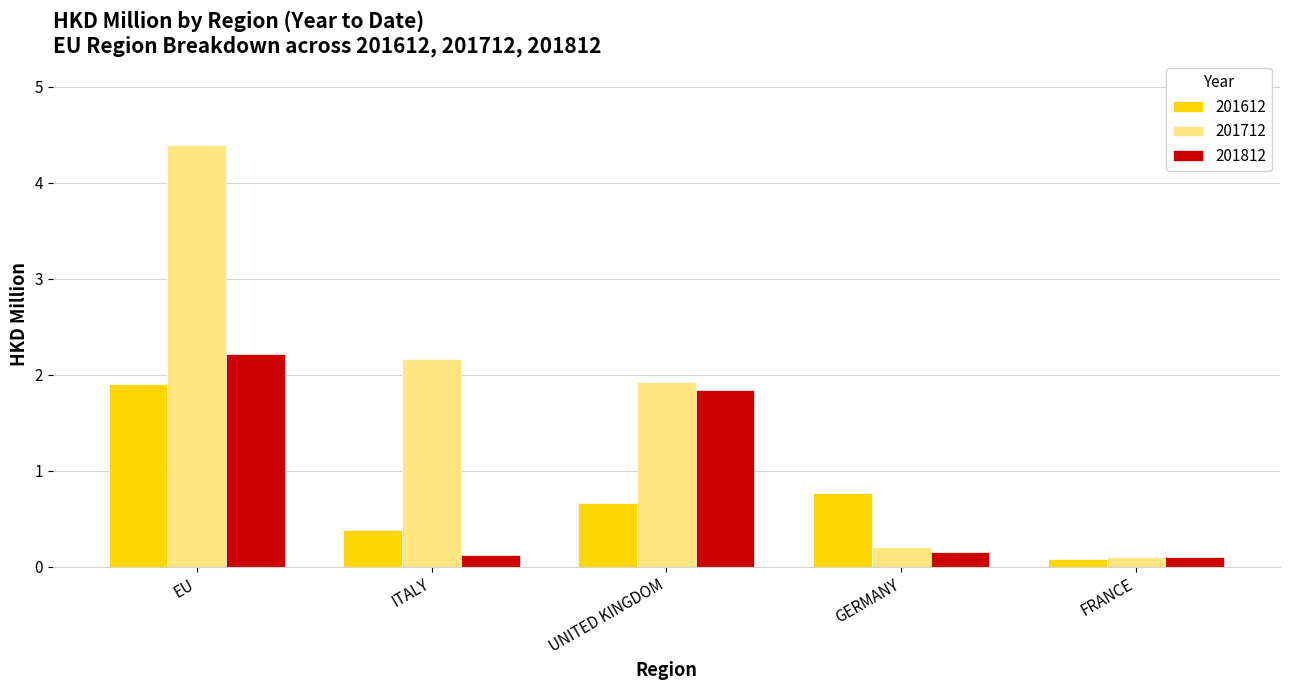

What is the difference between the second highest and second lowest values in the 201612 series?

0.4